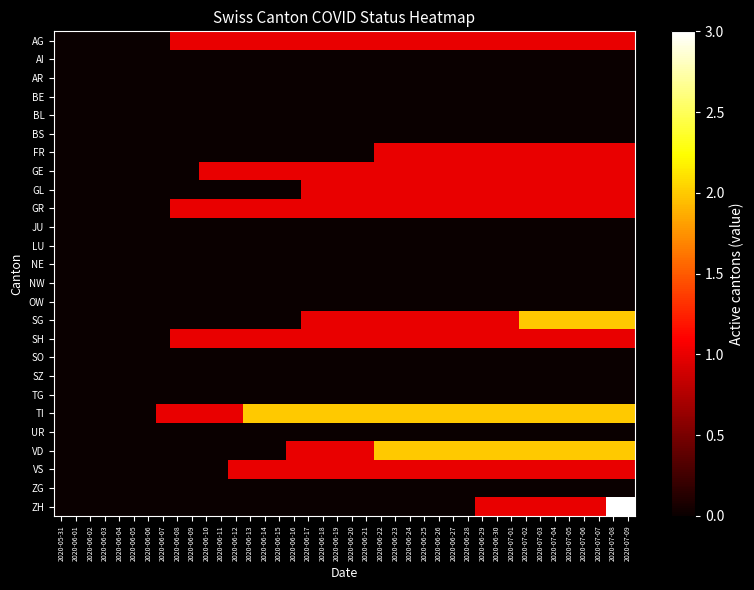

Reading right to left, transcribe all the data shown in this chart.

AG: 2020-07-09=1	2020-07-08=1	2020-07-07=1	2020-07-06=1	2020-07-05=1	2020-07-04=1	2020-07-03=1	2020-07-02=1	2020-07-01=1	2020-06-30=1	2020-06-29=1	2020-06-28=1	2020-06-27=1	2020-06-26=1	2020-06-25=1	2020-06-24=1	2020-06-23=1	2020-06-22=1	2020-06-21=1	2020-06-20=1	2020-06-19=1	2020-06-18=1	2020-06-17=1	2020-06-16=1	2020-06-15=1	2020-06-14=1	2020-06-13=1	2020-06-12=1	2020-06-11=1	2020-06-10=1	2020-06-09=1	2020-06-08=1	2020-06-07=0	2020-06-06=0	2020-06-05=0	2020-06-04=0	2020-06-03=0	2020-06-02=0	2020-06-01=0	2020-05-31=0
AI: 2020-07-09=0	2020-07-08=0	2020-07-07=0	2020-07-06=0	2020-07-05=0	2020-07-04=0	2020-07-03=0	2020-07-02=0	2020-07-01=0	2020-06-30=0	2020-06-29=0	2020-06-28=0	2020-06-27=0	2020-06-26=0	2020-06-25=0	2020-06-24=0	2020-06-23=0	2020-06-22=0	2020-06-21=0	2020-06-20=0	2020-06-19=0	2020-06-18=0	2020-06-17=0	2020-06-16=0	2020-06-15=0	2020-06-14=0	2020-06-13=0	2020-06-12=0	2020-06-11=0	2020-06-10=0	2020-06-09=0	2020-06-08=0	2020-06-07=0	2020-06-06=0	2020-06-05=0	2020-06-04=0	2020-06-03=0	2020-06-02=0	2020-06-01=0	2020-05-31=0
AR: 2020-07-09=0	2020-07-08=0	2020-07-07=0	2020-07-06=0	2020-07-05=0	2020-07-04=0	2020-07-03=0	2020-07-02=0	2020-07-01=0	2020-06-30=0	2020-06-29=0	2020-06-28=0	2020-06-27=0	2020-06-26=0	2020-06-25=0	2020-06-24=0	2020-06-23=0	2020-06-22=0	2020-06-21=0	2020-06-20=0	2020-06-19=0	2020-06-18=0	2020-06-17=0	2020-06-16=0	2020-06-15=0	2020-06-14=0	2020-06-13=0	2020-06-12=0	2020-06-11=0	2020-06-10=0	2020-06-09=0	2020-06-08=0	2020-06-07=0	2020-06-06=0	2020-06-05=0	2020-06-04=0	2020-06-03=0	2020-06-02=0	2020-06-01=0	2020-05-31=0
BE: 2020-07-09=0	2020-07-08=0	2020-07-07=0	2020-07-06=0	2020-07-05=0	2020-07-04=0	2020-07-03=0	2020-07-02=0	2020-07-01=0	2020-06-30=0	2020-06-29=0	2020-06-28=0	2020-06-27=0	2020-06-26=0	2020-06-25=0	2020-06-24=0	2020-06-23=0	2020-06-22=0	2020-06-21=0	2020-06-20=0	2020-06-19=0	2020-06-18=0	2020-06-17=0	2020-06-16=0	2020-06-15=0	2020-06-14=0	2020-06-13=0	2020-06-12=0	2020-06-11=0	2020-06-10=0	2020-06-09=0	2020-06-08=0	2020-06-07=0	2020-06-06=0	2020-06-05=0	2020-06-04=0	2020-06-03=0	2020-06-02=0	2020-06-01=0	2020-05-31=0
BL: 2020-07-09=0	2020-07-08=0	2020-07-07=0	2020-07-06=0	2020-07-05=0	2020-07-04=0	2020-07-03=0	2020-07-02=0	2020-07-01=0	2020-06-30=0	2020-06-29=0	2020-06-28=0	2020-06-27=0	2020-06-26=0	2020-06-25=0	2020-06-24=0	2020-06-23=0	2020-06-22=0	2020-06-21=0	2020-06-20=0	2020-06-19=0	2020-06-18=0	2020-06-17=0	2020-06-16=0	2020-06-15=0	2020-06-14=0	2020-06-13=0	2020-06-12=0	2020-06-11=0	2020-06-10=0	2020-06-09=0	2020-06-08=0	2020-06-07=0	2020-06-06=0	2020-06-05=0	2020-06-04=0	2020-06-03=0	2020-06-02=0	2020-06-01=0	2020-05-31=0
BS: 2020-07-09=0	2020-07-08=0	2020-07-07=0	2020-07-06=0	2020-07-05=0	2020-07-04=0	2020-07-03=0	2020-07-02=0	2020-07-01=0	2020-06-30=0	2020-06-29=0	2020-06-28=0	2020-06-27=0	2020-06-26=0	2020-06-25=0	2020-06-24=0	2020-06-23=0	2020-06-22=0	2020-06-21=0	2020-06-20=0	2020-06-19=0	2020-06-18=0	2020-06-17=0	2020-06-16=0	2020-06-15=0	2020-06-14=0	2020-06-13=0	2020-06-12=0	2020-06-11=0	2020-06-10=0	2020-06-09=0	2020-06-08=0	2020-06-07=0	2020-06-06=0	2020-06-05=0	2020-06-04=0	2020-06-03=0	2020-06-02=0	2020-06-01=0	2020-05-31=0
FR: 2020-07-09=1	2020-07-08=1	2020-07-07=1	2020-07-06=1	2020-07-05=1	2020-07-04=1	2020-07-03=1	2020-07-02=1	2020-07-01=1	2020-06-30=1	2020-06-29=1	2020-06-28=1	2020-06-27=1	2020-06-26=1	2020-06-25=1	2020-06-24=1	2020-06-23=1	2020-06-22=1	2020-06-21=0	2020-06-20=0	2020-06-19=0	2020-06-18=0	2020-06-17=0	2020-06-16=0	2020-06-15=0	2020-06-14=0	2020-06-13=0	2020-06-12=0	2020-06-11=0	2020-06-10=0	2020-06-09=0	2020-06-08=0	2020-06-07=0	2020-06-06=0	2020-06-05=0	2020-06-04=0	2020-06-03=0	2020-06-02=0	2020-06-01=0	2020-05-31=0
GE: 2020-07-09=1	2020-07-08=1	2020-07-07=1	2020-07-06=1	2020-07-05=1	2020-07-04=1	2020-07-03=1	2020-07-02=1	2020-07-01=1	2020-06-30=1	2020-06-29=1	2020-06-28=1	2020-06-27=1	2020-06-26=1	2020-06-25=1	2020-06-24=1	2020-06-23=1	2020-06-22=1	2020-06-21=1	2020-06-20=1	2020-06-19=1	2020-06-18=1	2020-06-17=1	2020-06-16=1	2020-06-15=1	2020-06-14=1	2020-06-13=1	2020-06-12=1	2020-06-11=1	2020-06-10=1	2020-06-09=0	2020-06-08=0	2020-06-07=0	2020-06-06=0	2020-06-05=0	2020-06-04=0	2020-06-03=0	2020-06-02=0	2020-06-01=0	2020-05-31=0
GL: 2020-07-09=1	2020-07-08=1	2020-07-07=1	2020-07-06=1	2020-07-05=1	2020-07-04=1	2020-07-03=1	2020-07-02=1	2020-07-01=1	2020-06-30=1	2020-06-29=1	2020-06-28=1	2020-06-27=1	2020-06-26=1	2020-06-25=1	2020-06-24=1	2020-06-23=1	2020-06-22=1	2020-06-21=1	2020-06-20=1	2020-06-19=1	2020-06-18=1	2020-06-17=1	2020-06-16=0	2020-06-15=0	2020-06-14=0	2020-06-13=0	2020-06-12=0	2020-06-11=0	2020-06-10=0	2020-06-09=0	2020-06-08=0	2020-06-07=0	2020-06-06=0	2020-06-05=0	2020-06-04=0	2020-06-03=0	2020-06-02=0	2020-06-01=0	2020-05-31=0
GR: 2020-07-09=1	2020-07-08=1	2020-07-07=1	2020-07-06=1	2020-07-05=1	2020-07-04=1	2020-07-03=1	2020-07-02=1	2020-07-01=1	2020-06-30=1	2020-06-29=1	2020-06-28=1	2020-06-27=1	2020-06-26=1	2020-06-25=1	2020-06-24=1	2020-06-23=1	2020-06-22=1	2020-06-21=1	2020-06-20=1	2020-06-19=1	2020-06-18=1	2020-06-17=1	2020-06-16=1	2020-06-15=1	2020-06-14=1	2020-06-13=1	2020-06-12=1	2020-06-11=1	2020-06-10=1	2020-06-09=1	2020-06-08=1	2020-06-07=0	2020-06-06=0	2020-06-05=0	2020-06-04=0	2020-06-03=0	2020-06-02=0	2020-06-01=0	2020-05-31=0
JU: 2020-07-09=0	2020-07-08=0	2020-07-07=0	2020-07-06=0	2020-07-05=0	2020-07-04=0	2020-07-03=0	2020-07-02=0	2020-07-01=0	2020-06-30=0	2020-06-29=0	2020-06-28=0	2020-06-27=0	2020-06-26=0	2020-06-25=0	2020-06-24=0	2020-06-23=0	2020-06-22=0	2020-06-21=0	2020-06-20=0	2020-06-19=0	2020-06-18=0	2020-06-17=0	2020-06-16=0	2020-06-15=0	2020-06-14=0	2020-06-13=0	2020-06-12=0	2020-06-11=0	2020-06-10=0	2020-06-09=0	2020-06-08=0	2020-06-07=0	2020-06-06=0	2020-06-05=0	2020-06-04=0	2020-06-03=0	2020-06-02=0	2020-06-01=0	2020-05-31=0
LU: 2020-07-09=0	2020-07-08=0	2020-07-07=0	2020-07-06=0	2020-07-05=0	2020-07-04=0	2020-07-03=0	2020-07-02=0	2020-07-01=0	2020-06-30=0	2020-06-29=0	2020-06-28=0	2020-06-27=0	2020-06-26=0	2020-06-25=0	2020-06-24=0	2020-06-23=0	2020-06-22=0	2020-06-21=0	2020-06-20=0	2020-06-19=0	2020-06-18=0	2020-06-17=0	2020-06-16=0	2020-06-15=0	2020-06-14=0	2020-06-13=0	2020-06-12=0	2020-06-11=0	2020-06-10=0	2020-06-09=0	2020-06-08=0	2020-06-07=0	2020-06-06=0	2020-06-05=0	2020-06-04=0	2020-06-03=0	2020-06-02=0	2020-06-01=0	2020-05-31=0
NE: 2020-07-09=0	2020-07-08=0	2020-07-07=0	2020-07-06=0	2020-07-05=0	2020-07-04=0	2020-07-03=0	2020-07-02=0	2020-07-01=0	2020-06-30=0	2020-06-29=0	2020-06-28=0	2020-06-27=0	2020-06-26=0	2020-06-25=0	2020-06-24=0	2020-06-23=0	2020-06-22=0	2020-06-21=0	2020-06-20=0	2020-06-19=0	2020-06-18=0	2020-06-17=0	2020-06-16=0	2020-06-15=0	2020-06-14=0	2020-06-13=0	2020-06-12=0	2020-06-11=0	2020-06-10=0	2020-06-09=0	2020-06-08=0	2020-06-07=0	2020-06-06=0	2020-06-05=0	2020-06-04=0	2020-06-03=0	2020-06-02=0	2020-06-01=0	2020-05-31=0
NW: 2020-07-09=0	2020-07-08=0	2020-07-07=0	2020-07-06=0	2020-07-05=0	2020-07-04=0	2020-07-03=0	2020-07-02=0	2020-07-01=0	2020-06-30=0	2020-06-29=0	2020-06-28=0	2020-06-27=0	2020-06-26=0	2020-06-25=0	2020-06-24=0	2020-06-23=0	2020-06-22=0	2020-06-21=0	2020-06-20=0	2020-06-19=0	2020-06-18=0	2020-06-17=0	2020-06-16=0	2020-06-15=0	2020-06-14=0	2020-06-13=0	2020-06-12=0	2020-06-11=0	2020-06-10=0	2020-06-09=0	2020-06-08=0	2020-06-07=0	2020-06-06=0	2020-06-05=0	2020-06-04=0	2020-06-03=0	2020-06-02=0	2020-06-01=0	2020-05-31=0
OW: 2020-07-09=0	2020-07-08=0	2020-07-07=0	2020-07-06=0	2020-07-05=0	2020-07-04=0	2020-07-03=0	2020-07-02=0	2020-07-01=0	2020-06-30=0	2020-06-29=0	2020-06-28=0	2020-06-27=0	2020-06-26=0	2020-06-25=0	2020-06-24=0	2020-06-23=0	2020-06-22=0	2020-06-21=0	2020-06-20=0	2020-06-19=0	2020-06-18=0	2020-06-17=0	2020-06-16=0	2020-06-15=0	2020-06-14=0	2020-06-13=0	2020-06-12=0	2020-06-11=0	2020-06-10=0	2020-06-09=0	2020-06-08=0	2020-06-07=0	2020-06-06=0	2020-06-05=0	2020-06-04=0	2020-06-03=0	2020-06-02=0	2020-06-01=0	2020-05-31=0
SG: 2020-07-09=2	2020-07-08=2	2020-07-07=2	2020-07-06=2	2020-07-05=2	2020-07-04=2	2020-07-03=2	2020-07-02=2	2020-07-01=1	2020-06-30=1	2020-06-29=1	2020-06-28=1	2020-06-27=1	2020-06-26=1	2020-06-25=1	2020-06-24=1	2020-06-23=1	2020-06-22=1	2020-06-21=1	2020-06-20=1	2020-06-19=1	2020-06-18=1	2020-06-17=1	2020-06-16=0	2020-06-15=0	2020-06-14=0	2020-06-13=0	2020-06-12=0	2020-06-11=0	2020-06-10=0	2020-06-09=0	2020-06-08=0	2020-06-07=0	2020-06-06=0	2020-06-05=0	2020-06-04=0	2020-06-03=0	2020-06-02=0	2020-06-01=0	2020-05-31=0
SH: 2020-07-09=1	2020-07-08=1	2020-07-07=1	2020-07-06=1	2020-07-05=1	2020-07-04=1	2020-07-03=1	2020-07-02=1	2020-07-01=1	2020-06-30=1	2020-06-29=1	2020-06-28=1	2020-06-27=1	2020-06-26=1	2020-06-25=1	2020-06-24=1	2020-06-23=1	2020-06-22=1	2020-06-21=1	2020-06-20=1	2020-06-19=1	2020-06-18=1	2020-06-17=1	2020-06-16=1	2020-06-15=1	2020-06-14=1	2020-06-13=1	2020-06-12=1	2020-06-11=1	2020-06-10=1	2020-06-09=1	2020-06-08=1	2020-06-07=0	2020-06-06=0	2020-06-05=0	2020-06-04=0	2020-06-03=0	2020-06-02=0	2020-06-01=0	2020-05-31=0
SO: 2020-07-09=0	2020-07-08=0	2020-07-07=0	2020-07-06=0	2020-07-05=0	2020-07-04=0	2020-07-03=0	2020-07-02=0	2020-07-01=0	2020-06-30=0	2020-06-29=0	2020-06-28=0	2020-06-27=0	2020-06-26=0	2020-06-25=0	2020-06-24=0	2020-06-23=0	2020-06-22=0	2020-06-21=0	2020-06-20=0	2020-06-19=0	2020-06-18=0	2020-06-17=0	2020-06-16=0	2020-06-15=0	2020-06-14=0	2020-06-13=0	2020-06-12=0	2020-06-11=0	2020-06-10=0	2020-06-09=0	2020-06-08=0	2020-06-07=0	2020-06-06=0	2020-06-05=0	2020-06-04=0	2020-06-03=0	2020-06-02=0	2020-06-01=0	2020-05-31=0
SZ: 2020-07-09=0	2020-07-08=0	2020-07-07=0	2020-07-06=0	2020-07-05=0	2020-07-04=0	2020-07-03=0	2020-07-02=0	2020-07-01=0	2020-06-30=0	2020-06-29=0	2020-06-28=0	2020-06-27=0	2020-06-26=0	2020-06-25=0	2020-06-24=0	2020-06-23=0	2020-06-22=0	2020-06-21=0	2020-06-20=0	2020-06-19=0	2020-06-18=0	2020-06-17=0	2020-06-16=0	2020-06-15=0	2020-06-14=0	2020-06-13=0	2020-06-12=0	2020-06-11=0	2020-06-10=0	2020-06-09=0	2020-06-08=0	2020-06-07=0	2020-06-06=0	2020-06-05=0	2020-06-04=0	2020-06-03=0	2020-06-02=0	2020-06-01=0	2020-05-31=0
TG: 2020-07-09=0	2020-07-08=0	2020-07-07=0	2020-07-06=0	2020-07-05=0	2020-07-04=0	2020-07-03=0	2020-07-02=0	2020-07-01=0	2020-06-30=0	2020-06-29=0	2020-06-28=0	2020-06-27=0	2020-06-26=0	2020-06-25=0	2020-06-24=0	2020-06-23=0	2020-06-22=0	2020-06-21=0	2020-06-20=0	2020-06-19=0	2020-06-18=0	2020-06-17=0	2020-06-16=0	2020-06-15=0	2020-06-14=0	2020-06-13=0	2020-06-12=0	2020-06-11=0	2020-06-10=0	2020-06-09=0	2020-06-08=0	2020-06-07=0	2020-06-06=0	2020-06-05=0	2020-06-04=0	2020-06-03=0	2020-06-02=0	2020-06-01=0	2020-05-31=0
TI: 2020-07-09=2	2020-07-08=2	2020-07-07=2	2020-07-06=2	2020-07-05=2	2020-07-04=2	2020-07-03=2	2020-07-02=2	2020-07-01=2	2020-06-30=2	2020-06-29=2	2020-06-28=2	2020-06-27=2	2020-06-26=2	2020-06-25=2	2020-06-24=2	2020-06-23=2	2020-06-22=2	2020-06-21=2	2020-06-20=2	2020-06-19=2	2020-06-18=2	2020-06-17=2	2020-06-16=2	2020-06-15=2	2020-06-14=2	2020-06-13=2	2020-06-12=1	2020-06-11=1	2020-06-10=1	2020-06-09=1	2020-06-08=1	2020-06-07=1	2020-06-06=0	2020-06-05=0	2020-06-04=0	2020-06-03=0	2020-06-02=0	2020-06-01=0	2020-05-31=0
UR: 2020-07-09=0	2020-07-08=0	2020-07-07=0	2020-07-06=0	2020-07-05=0	2020-07-04=0	2020-07-03=0	2020-07-02=0	2020-07-01=0	2020-06-30=0	2020-06-29=0	2020-06-28=0	2020-06-27=0	2020-06-26=0	2020-06-25=0	2020-06-24=0	2020-06-23=0	2020-06-22=0	2020-06-21=0	2020-06-20=0	2020-06-19=0	2020-06-18=0	2020-06-17=0	2020-06-16=0	2020-06-15=0	2020-06-14=0	2020-06-13=0	2020-06-12=0	2020-06-11=0	2020-06-10=0	2020-06-09=0	2020-06-08=0	2020-06-07=0	2020-06-06=0	2020-06-05=0	2020-06-04=0	2020-06-03=0	2020-06-02=0	2020-06-01=0	2020-05-31=0
VD: 2020-07-09=2	2020-07-08=2	2020-07-07=2	2020-07-06=2	2020-07-05=2	2020-07-04=2	2020-07-03=2	2020-07-02=2	2020-07-01=2	2020-06-30=2	2020-06-29=2	2020-06-28=2	2020-06-27=2	2020-06-26=2	2020-06-25=2	2020-06-24=2	2020-06-23=2	2020-06-22=2	2020-06-21=1	2020-06-20=1	2020-06-19=1	2020-06-18=1	2020-06-17=1	2020-06-16=1	2020-06-15=0	2020-06-14=0	2020-06-13=0	2020-06-12=0	2020-06-11=0	2020-06-10=0	2020-06-09=0	2020-06-08=0	2020-06-07=0	2020-06-06=0	2020-06-05=0	2020-06-04=0	2020-06-03=0	2020-06-02=0	2020-06-01=0	2020-05-31=0
VS: 2020-07-09=1	2020-07-08=1	2020-07-07=1	2020-07-06=1	2020-07-05=1	2020-07-04=1	2020-07-03=1	2020-07-02=1	2020-07-01=1	2020-06-30=1	2020-06-29=1	2020-06-28=1	2020-06-27=1	2020-06-26=1	2020-06-25=1	2020-06-24=1	2020-06-23=1	2020-06-22=1	2020-06-21=1	2020-06-20=1	2020-06-19=1	2020-06-18=1	2020-06-17=1	2020-06-16=1	2020-06-15=1	2020-06-14=1	2020-06-13=1	2020-06-12=1	2020-06-11=0	2020-06-10=0	2020-06-09=0	2020-06-08=0	2020-06-07=0	2020-06-06=0	2020-06-05=0	2020-06-04=0	2020-06-03=0	2020-06-02=0	2020-06-01=0	2020-05-31=0
ZG: 2020-07-09=0	2020-07-08=0	2020-07-07=0	2020-07-06=0	2020-07-05=0	2020-07-04=0	2020-07-03=0	2020-07-02=0	2020-07-01=0	2020-06-30=0	2020-06-29=0	2020-06-28=0	2020-06-27=0	2020-06-26=0	2020-06-25=0	2020-06-24=0	2020-06-23=0	2020-06-22=0	2020-06-21=0	2020-06-20=0	2020-06-19=0	2020-06-18=0	2020-06-17=0	2020-06-16=0	2020-06-15=0	2020-06-14=0	2020-06-13=0	2020-06-12=0	2020-06-11=0	2020-06-10=0	2020-06-09=0	2020-06-08=0	2020-06-07=0	2020-06-06=0	2020-06-05=0	2020-06-04=0	2020-06-03=0	2020-06-02=0	2020-06-01=0	2020-05-31=0
ZH: 2020-07-09=3	2020-07-08=3	2020-07-07=1	2020-07-06=1	2020-07-05=1	2020-07-04=1	2020-07-03=1	2020-07-02=1	2020-07-01=1	2020-06-30=1	2020-06-29=1	2020-06-28=0	2020-06-27=0	2020-06-26=0	2020-06-25=0	2020-06-24=0	2020-06-23=0	2020-06-22=0	2020-06-21=0	2020-06-20=0	2020-06-19=0	2020-06-18=0	2020-06-17=0	2020-06-16=0	2020-06-15=0	2020-06-14=0	2020-06-13=0	2020-06-12=0	2020-06-11=0	2020-06-10=0	2020-06-09=0	2020-06-08=0	2020-06-07=0	2020-06-06=0	2020-06-05=0	2020-06-04=0	2020-06-03=0	2020-06-02=0	2020-06-01=0	2020-05-31=0